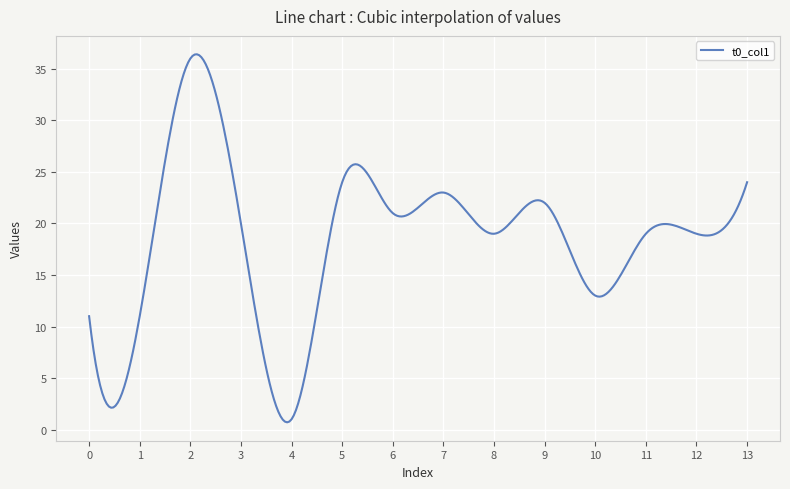

What is the difference between the maximum and minimum values?

35.7